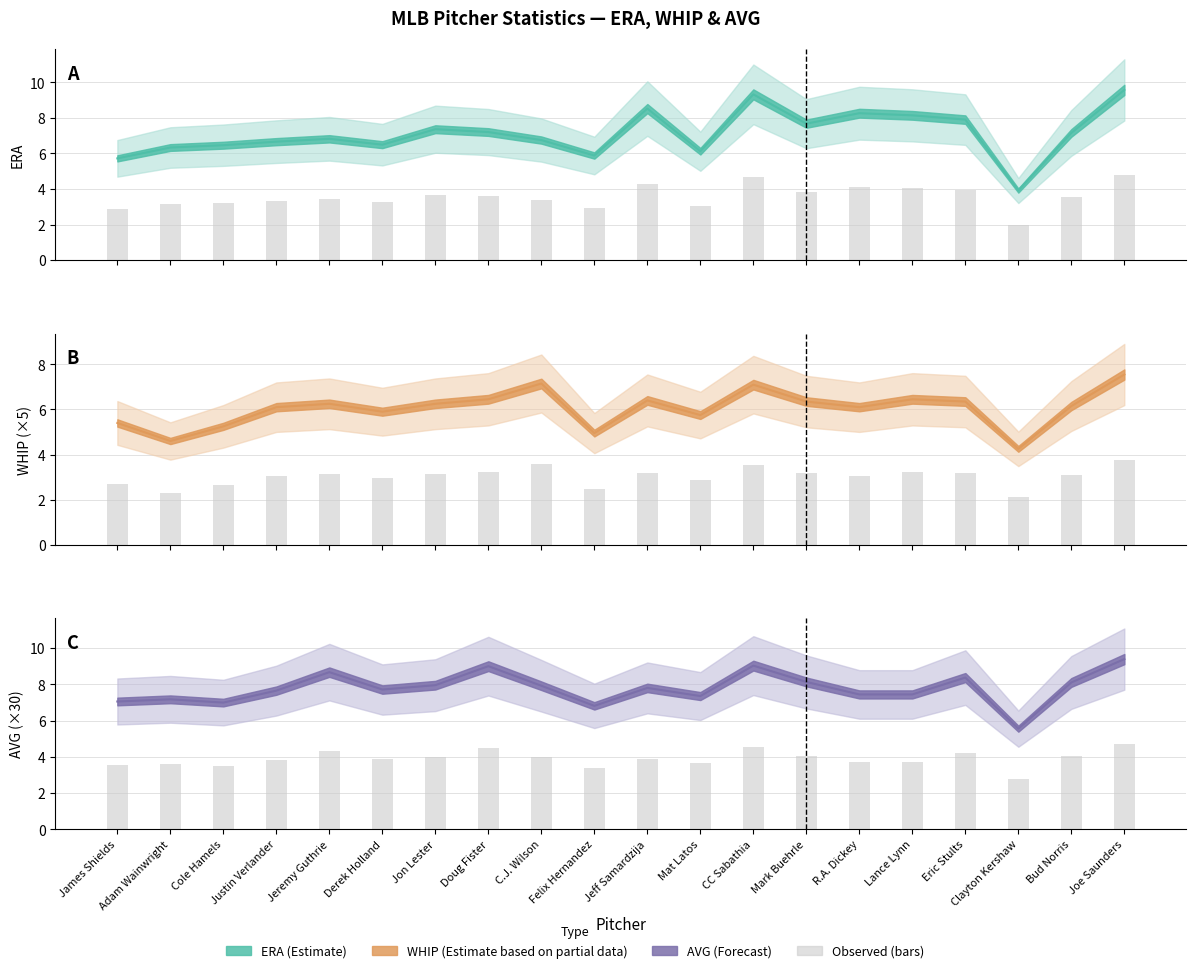

What is the sum of all WHIP values?

120.8